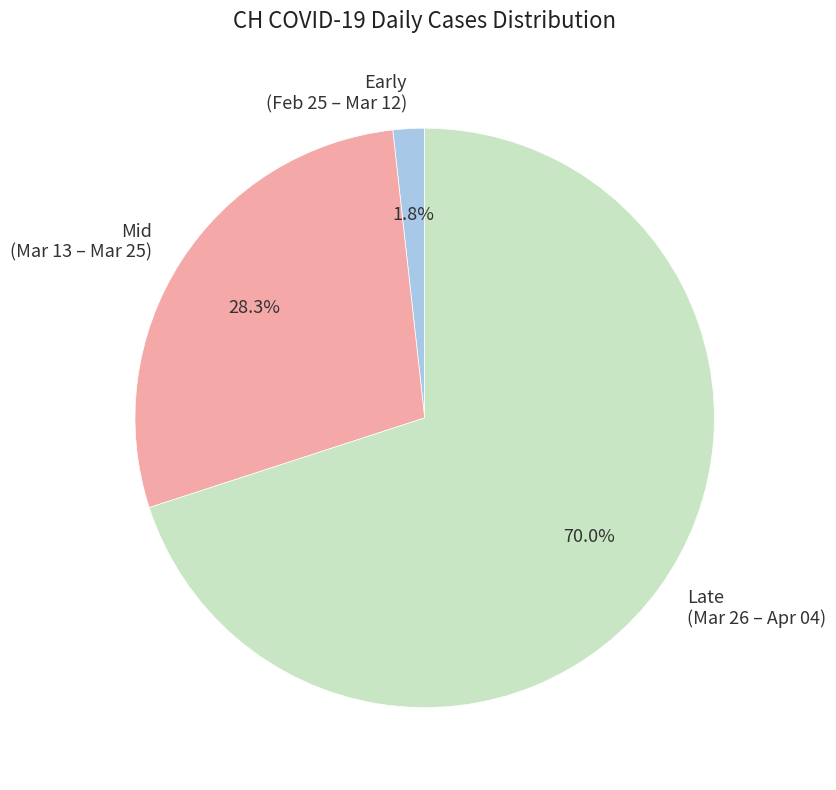

Rank the categories by value from lowest to highest.

Early (Feb 25 – Mar 12), Mid (Mar 13 – Mar 25), Late (Mar 26 – Apr 04)